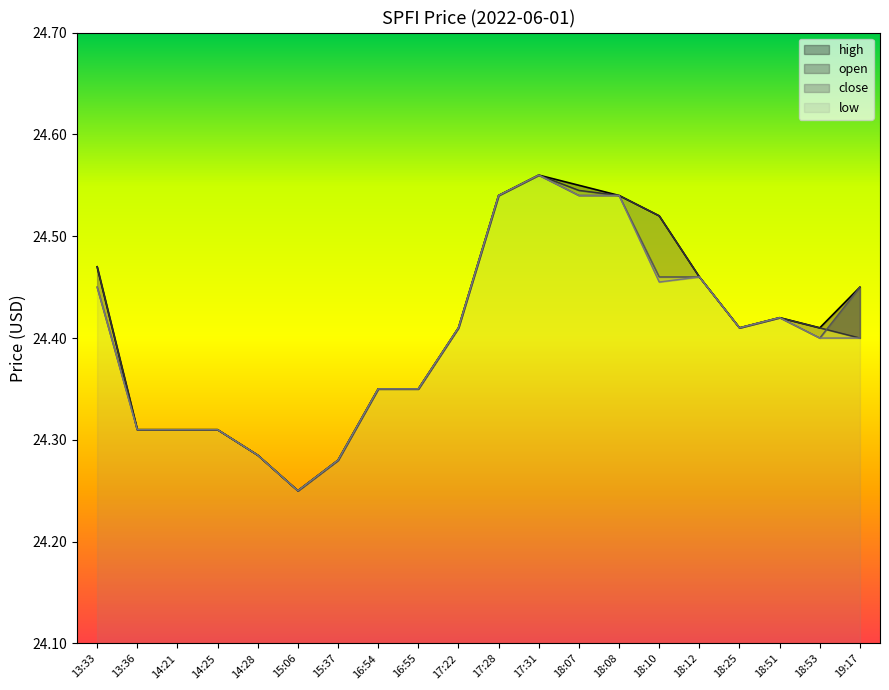

Reading left to right, extract all data points from this chart.

high: 24.5	24.3	24.3	24.3	24.3	24.2	24.3	24.4	24.4	24.4	24.5	24.6	24.6	24.5	24.5	24.5	24.4	24.4	24.4	24.4
open: 24.5	24.3	24.3	24.3	24.3	24.2	24.3	24.4	24.4	24.4	24.5	24.6	24.5	24.5	24.5	24.5	24.4	24.4	24.4	24.4
close: 24.4	24.3	24.3	24.3	24.3	24.2	24.3	24.4	24.4	24.4	24.5	24.6	24.5	24.5	24.5	24.5	24.4	24.4	24.4	24.4
low: 24.4	24.3	24.3	24.3	24.3	24.2	24.3	24.4	24.4	24.4	24.5	24.6	24.5	24.5	24.5	24.5	24.4	24.4	24.4	24.4